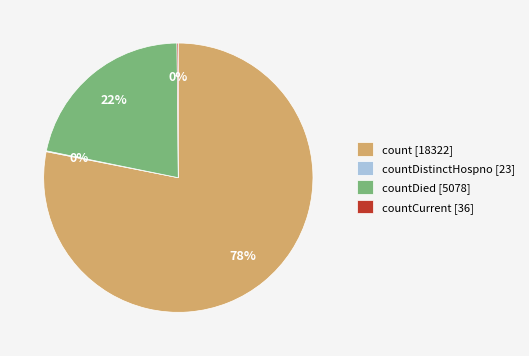

Is it true that count [18322] is 87% of the pie?

False